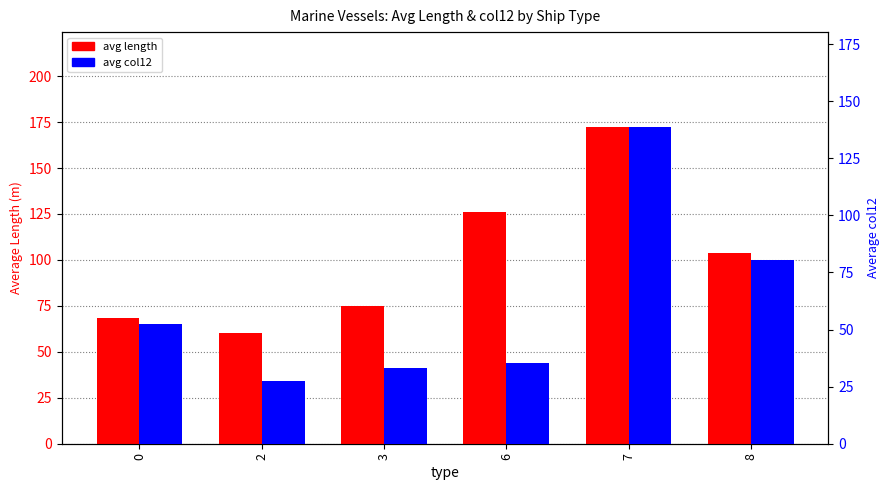

What is the approximate value of avg length at 8?

103.7